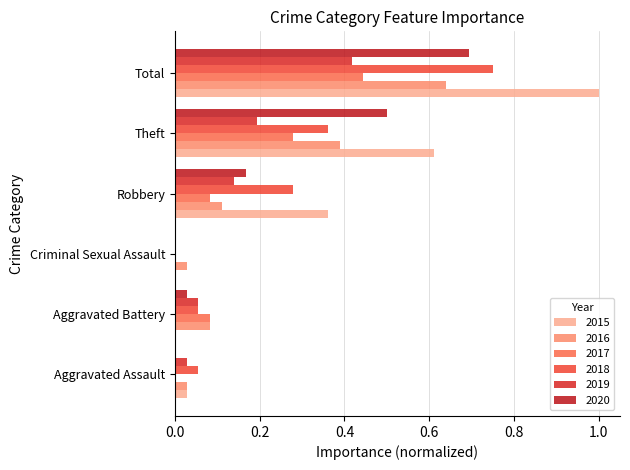

How many data points does each series have?

6